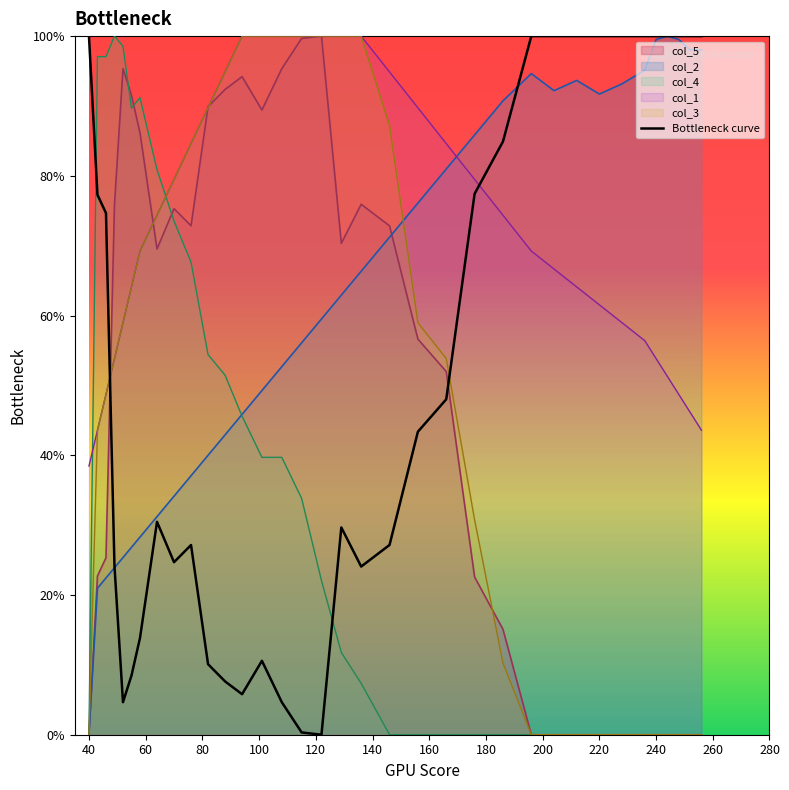

Which label corresponds to the largest value in the chart?

40